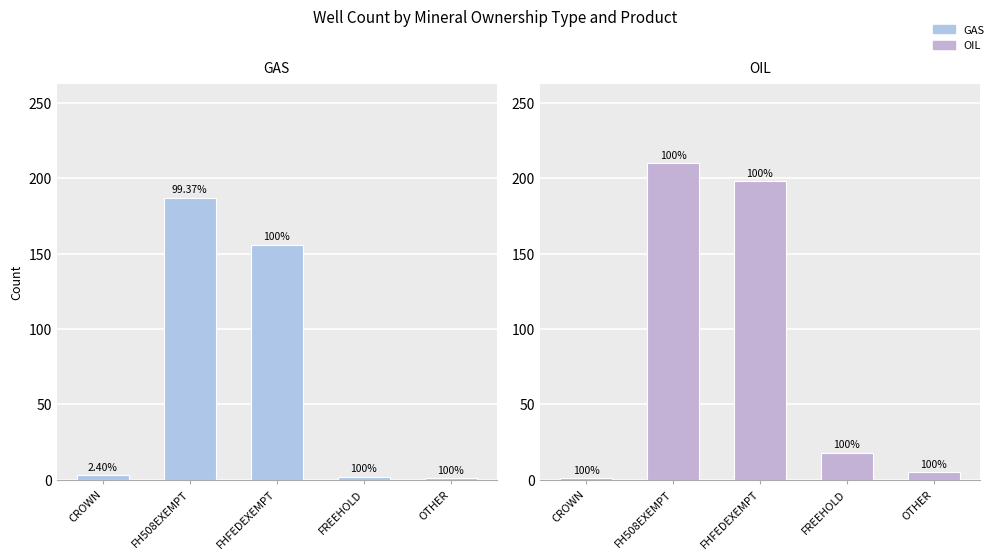

What is the label of the 1st bar from the left?

CROWN